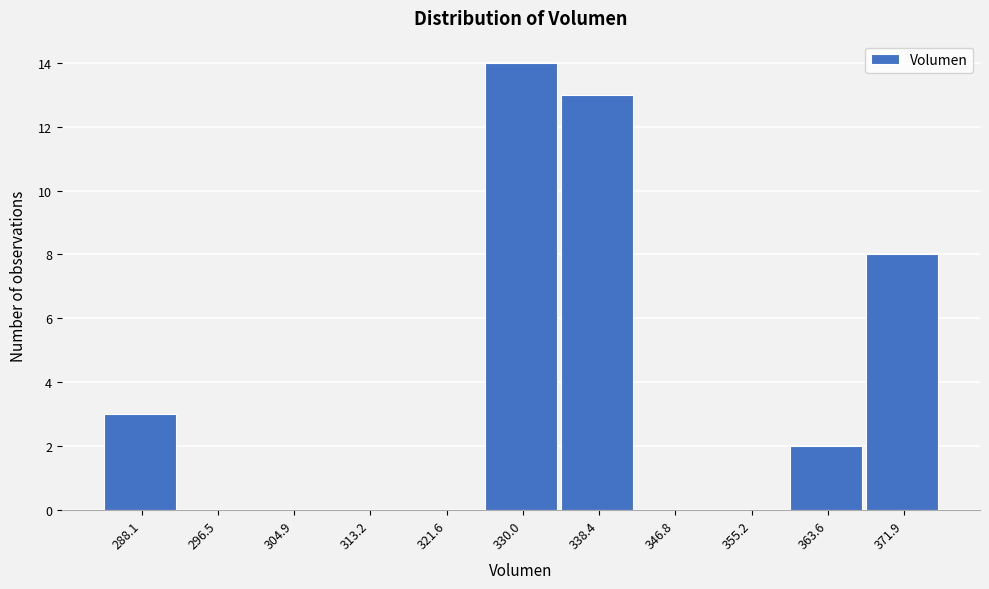

Reading left to right, what are all the values shown in this chart?

288.1=3	296.5=0	304.9=0	313.2=0	321.6=0	330.0=14	338.4=13	346.8=0	355.2=0	363.6=2	371.9=8